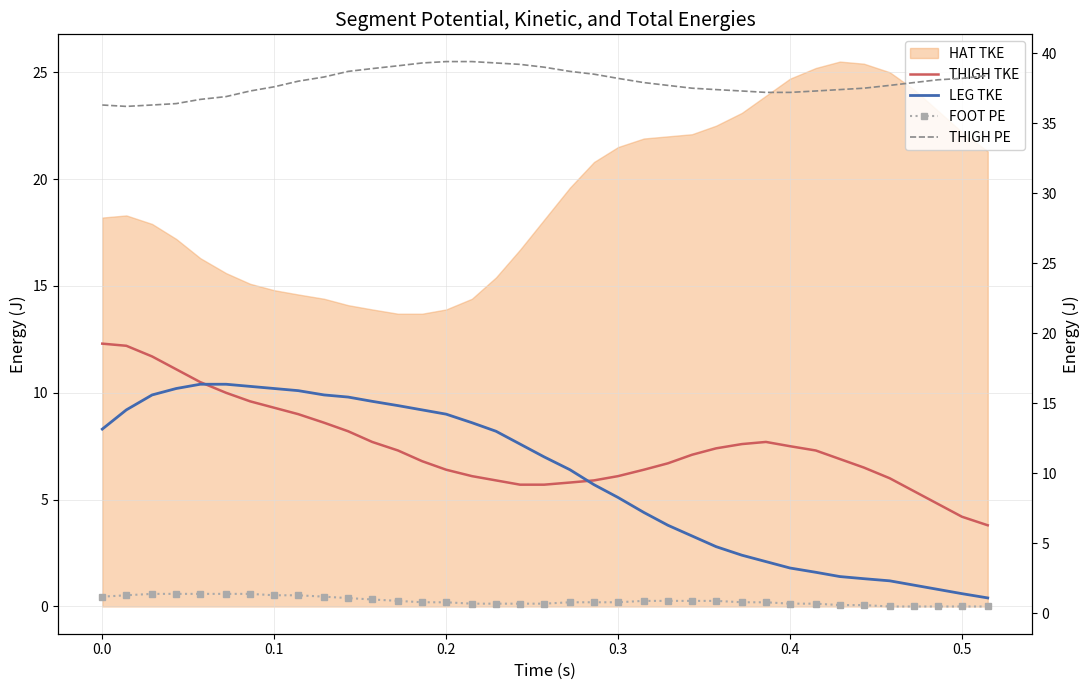

Where is THIGH PE nearest to the value 37?

0.4